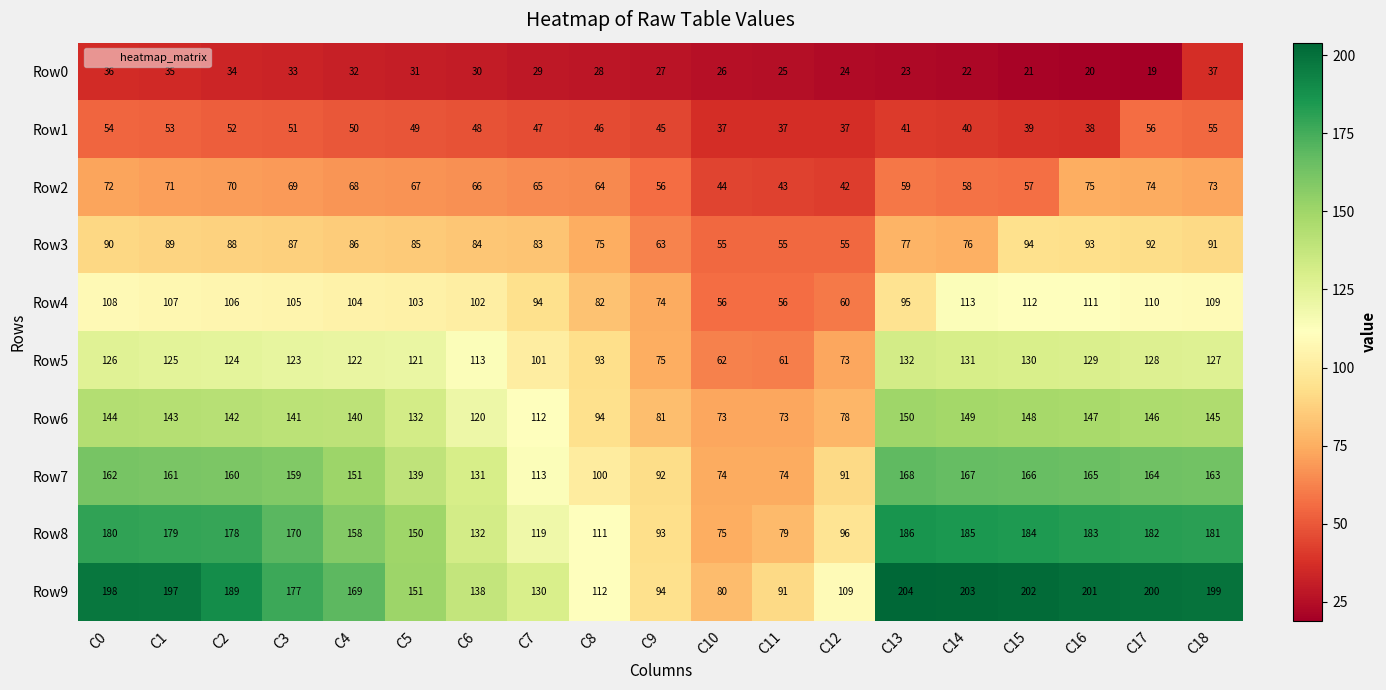

List the series in order of their peak value, lowest first.

Row0, Row1, Row2, Row3, Row4, Row5, Row6, Row7, Row8, Row9